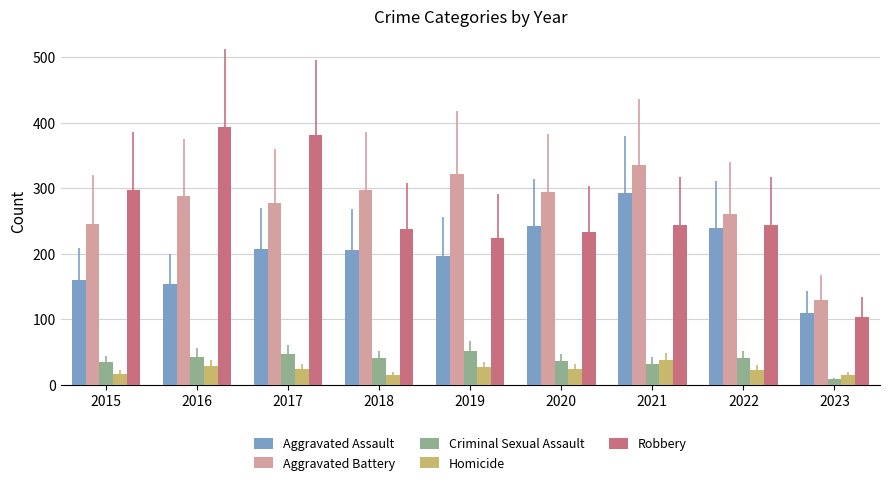

How many data points in Aggravated Assault are less than 206?

4